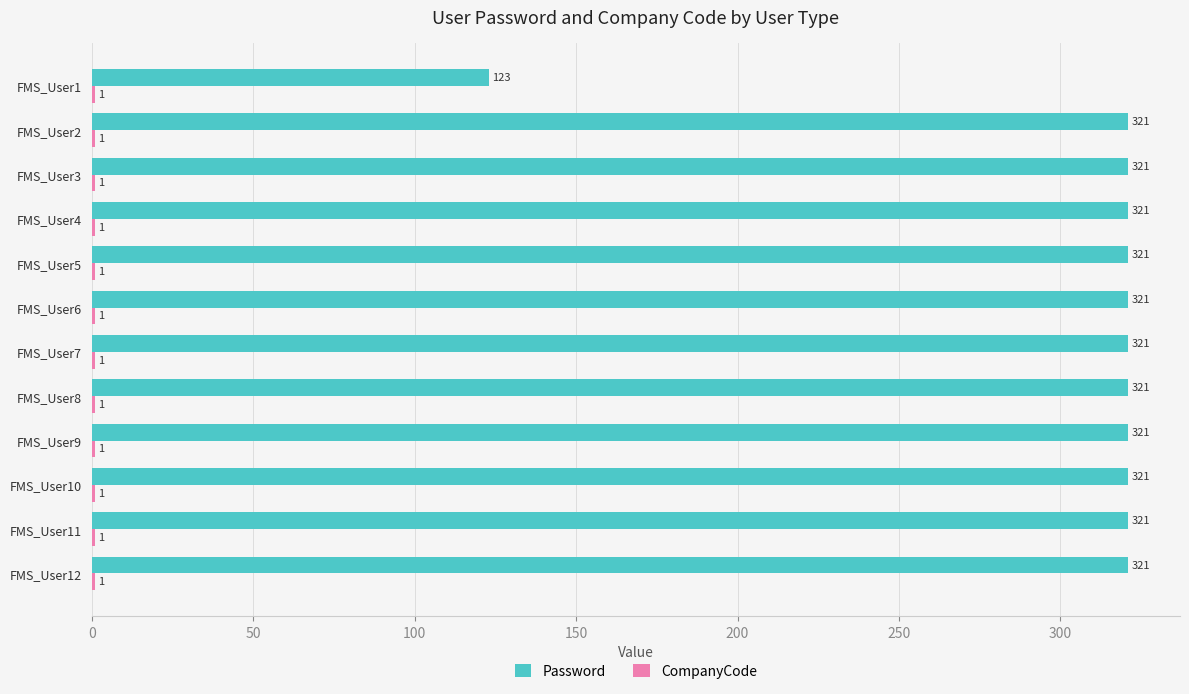

The value of Password at FMS_User11 is 474. True or false?

False